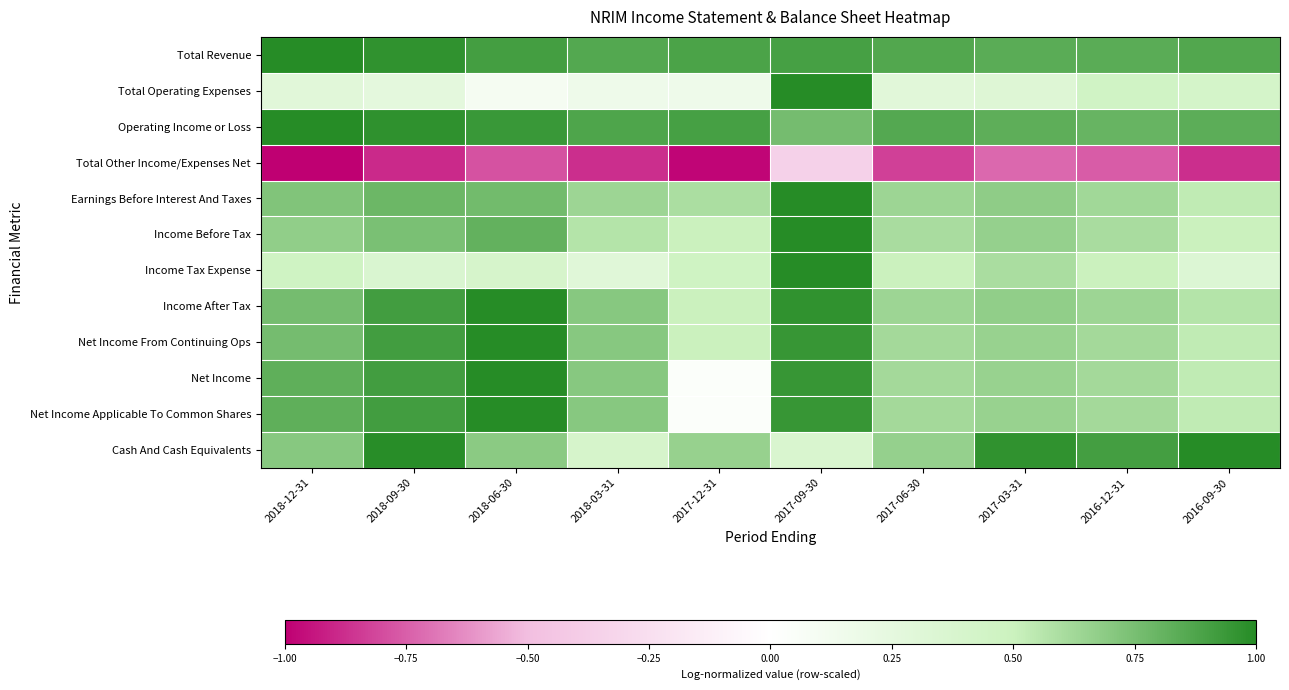

Reading left to right, list all the values displayed in this chart.

Total Revenue: 2018-12-31=1.0	2018-09-30=1.0	2018-06-30=0.9	2018-03-31=0.9	2017-12-31=0.9	2017-09-30=0.9	2017-06-30=0.9	2017-03-31=0.8	2016-12-31=0.8	2016-09-30=0.9
Total Operating Expenses: 2018-12-31=0.3	2018-09-30=0.3	2018-06-30=0.1	2018-03-31=0.2	2017-12-31=0.2	2017-09-30=1.0	2017-06-30=0.3	2017-03-31=0.3	2016-12-31=0.5	2016-09-30=0.4
Operating Income or Loss: 2018-12-31=1.0	2018-09-30=1.0	2018-06-30=0.9	2018-03-31=0.9	2017-12-31=0.9	2017-09-30=0.8	2017-06-30=0.9	2017-03-31=0.8	2016-12-31=0.8	2016-09-30=0.8
Total Other Income/Expenses Net: 2018-12-31=-1.0	2018-09-30=-0.9	2018-06-30=-0.8	2018-03-31=-0.9	2017-12-31=-1.0	2017-09-30=-0.4	2017-06-30=-0.8	2017-03-31=-0.7	2016-12-31=-0.8	2016-09-30=-0.9
Earnings Before Interest And Taxes: 2018-12-31=0.7	2018-09-30=0.8	2018-06-30=0.8	2018-03-31=0.6	2017-12-31=0.6	2017-09-30=1.0	2017-06-30=0.6	2017-03-31=0.7	2016-12-31=0.6	2016-09-30=0.5
Income Before Tax: 2018-12-31=0.7	2018-09-30=0.7	2018-06-30=0.8	2018-03-31=0.6	2017-12-31=0.5	2017-09-30=1.0	2017-06-30=0.6	2017-03-31=0.7	2016-12-31=0.6	2016-09-30=0.5
Income Tax Expense: 2018-12-31=0.5	2018-09-30=0.4	2018-06-30=0.4	2018-03-31=0.3	2017-12-31=0.5	2017-09-30=1.0	2017-06-30=0.5	2017-03-31=0.6	2016-12-31=0.5	2016-09-30=0.3
Income After Tax: 2018-12-31=0.8	2018-09-30=0.9	2018-06-30=1.0	2018-03-31=0.7	2017-12-31=0.5	2017-09-30=1.0	2017-06-30=0.6	2017-03-31=0.7	2016-12-31=0.6	2016-09-30=0.6
Net Income From Continuing Ops: 2018-12-31=0.8	2018-09-30=0.9	2018-06-30=1.0	2018-03-31=0.7	2017-12-31=0.5	2017-09-30=0.9	2017-06-30=0.6	2017-03-31=0.7	2016-12-31=0.6	2016-09-30=0.5
Net Income: 2018-12-31=0.8	2018-09-30=0.9	2018-06-30=1.0	2018-03-31=0.7	2017-12-31=0.0	2017-09-30=0.9	2017-06-30=0.6	2017-03-31=0.7	2016-12-31=0.6	2016-09-30=0.5
Net Income Applicable To Common Shares: 2018-12-31=0.8	2018-09-30=0.9	2018-06-30=1.0	2018-03-31=0.7	2017-12-31=0.0	2017-09-30=0.9	2017-06-30=0.6	2017-03-31=0.7	2016-12-31=0.6	2016-09-30=0.5
Cash And Cash Equivalents: 2018-12-31=0.7	2018-09-30=1.0	2018-06-30=0.7	2018-03-31=0.4	2017-12-31=0.7	2017-09-30=0.4	2017-06-30=0.7	2017-03-31=1.0	2016-12-31=0.9	2016-09-30=1.0